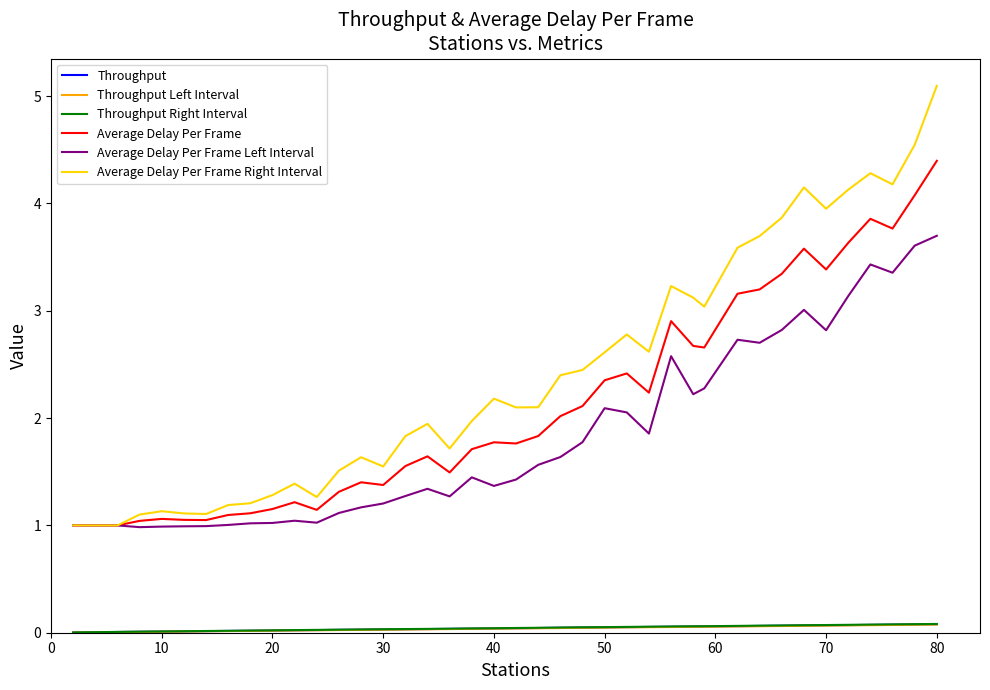

Which series has the widest spread of values?

Average Delay Per Frame Right Interval